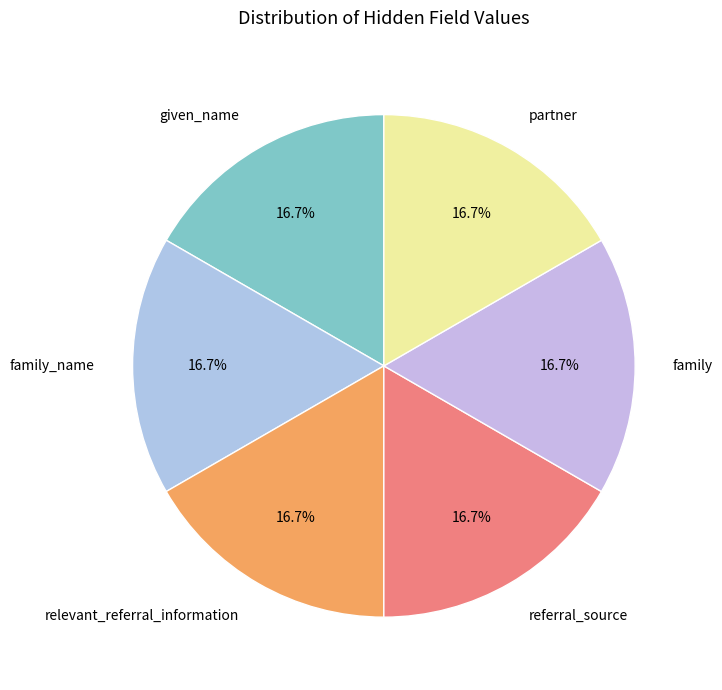

Do partner and family_name together represent more than half of the pie?

No